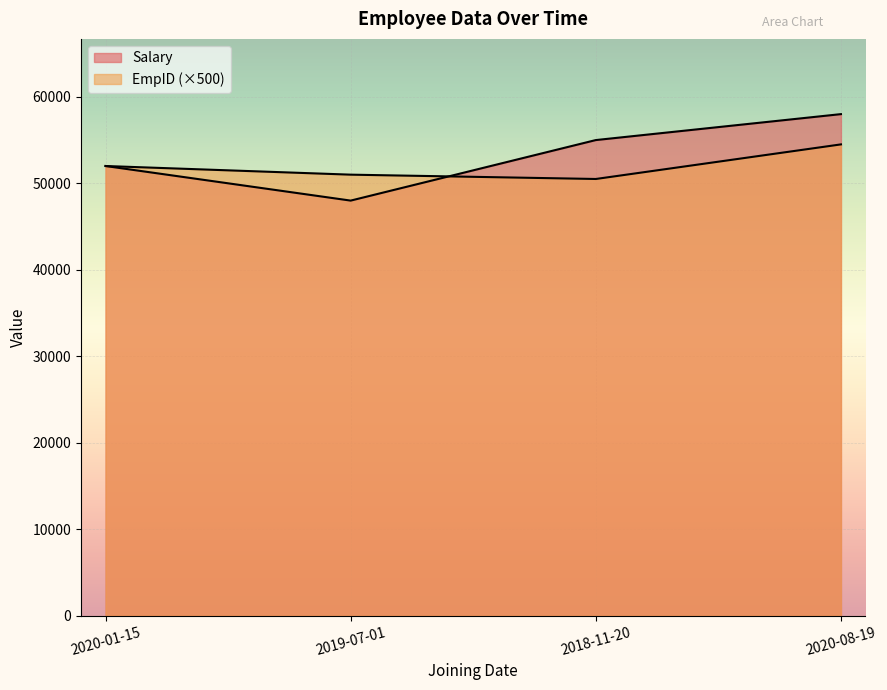

How many series are shown in this chart?

2